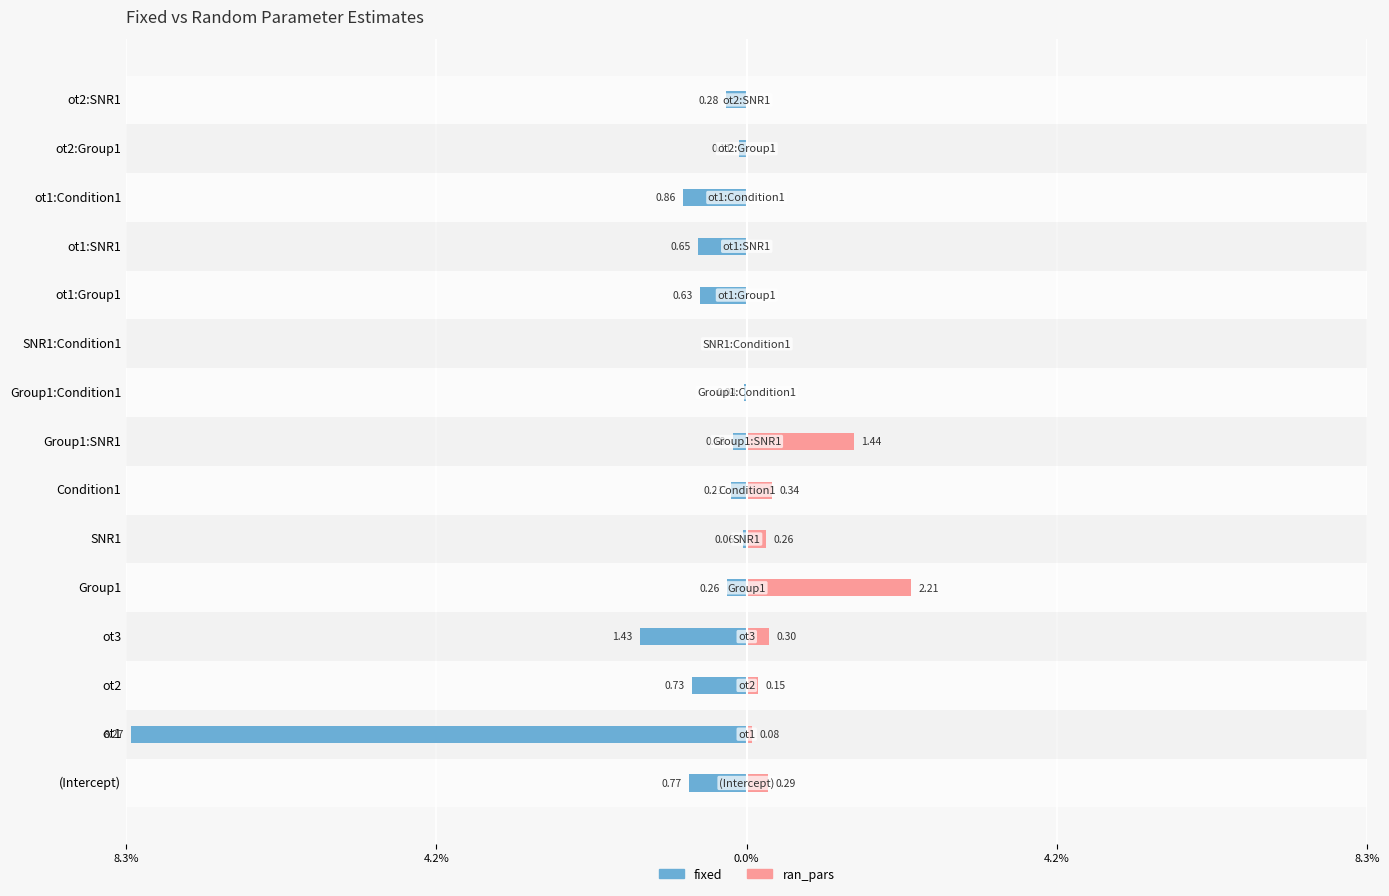

Is the value of fixed at ot2 greater than the value of ran_pars at ot1?

No